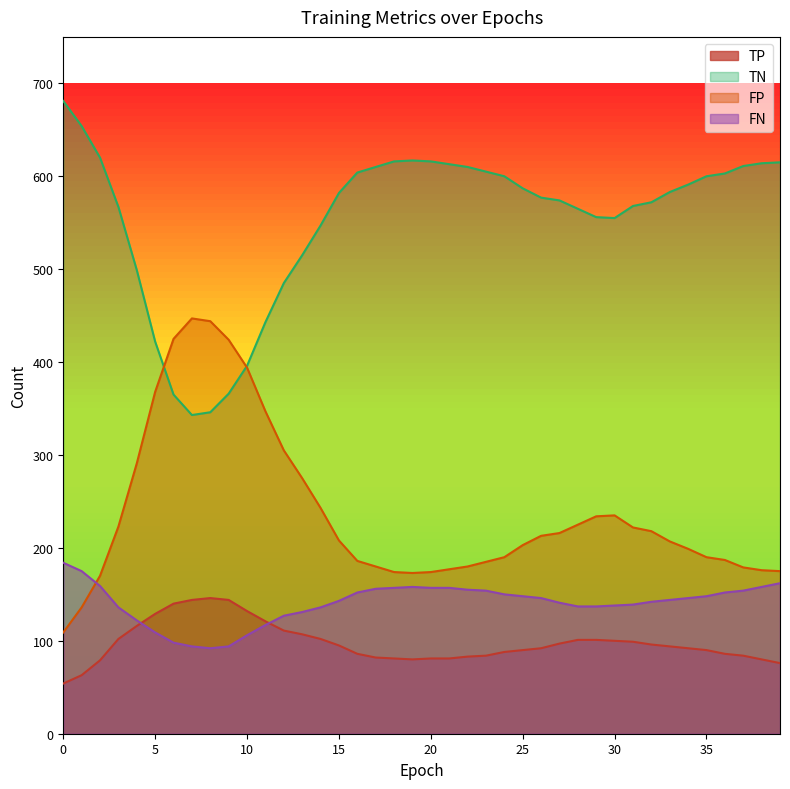

At which category does TN reach its first local valley?

7